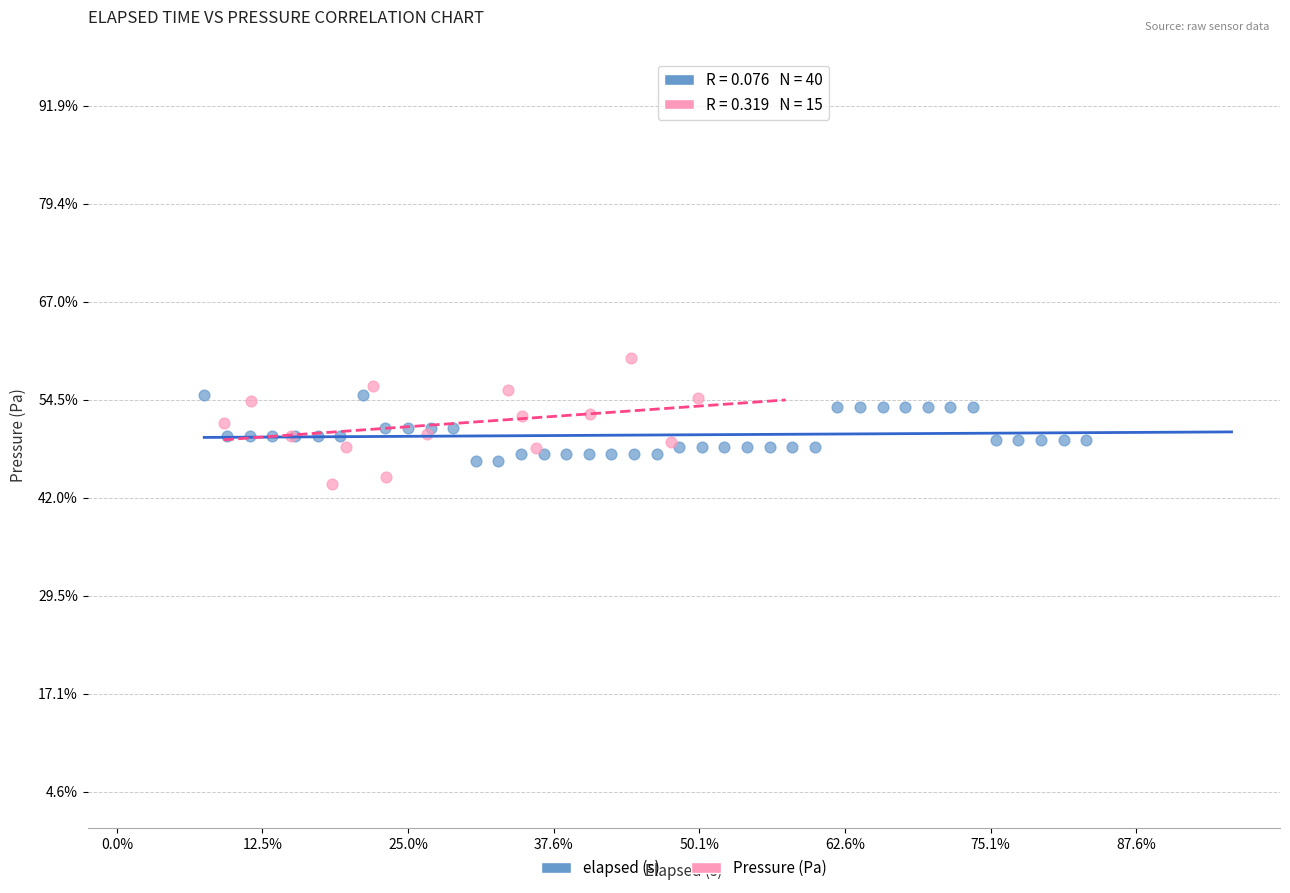

What are all the series names shown in the legend?

elapsed (s), Pressure (Pa)